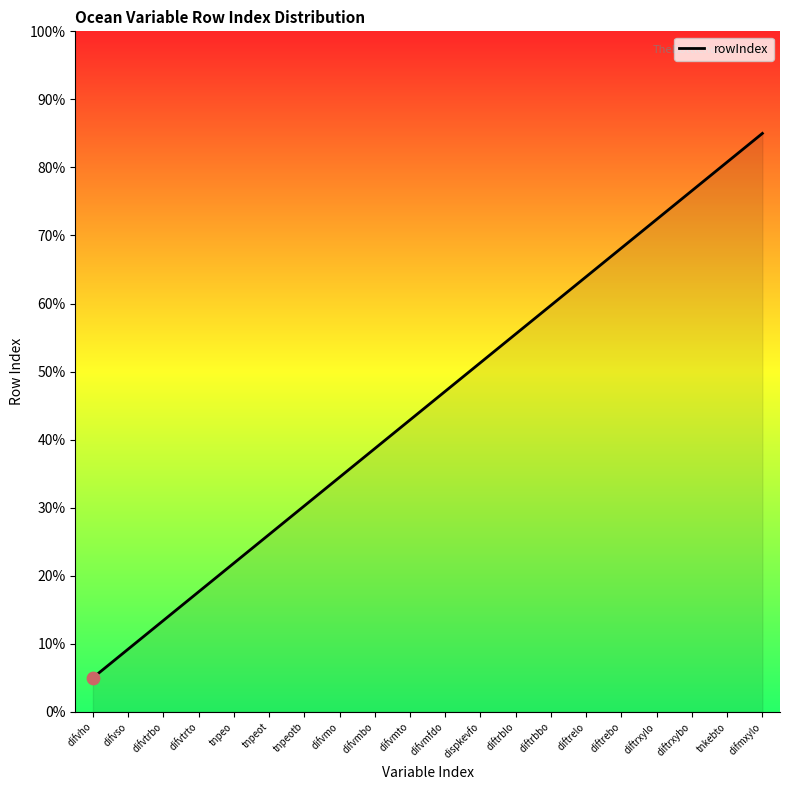

Between tnpeo and difvmo, which is larger?

difvmo